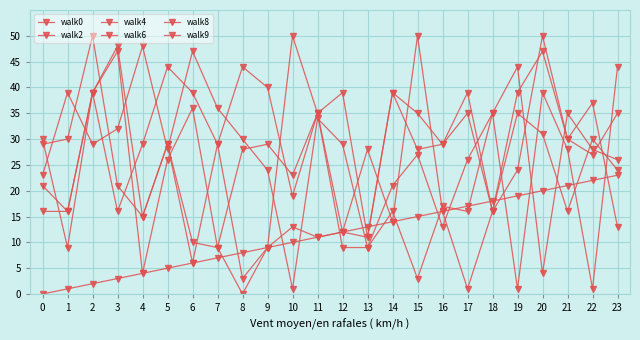

How many lines are shown in the chart?

6